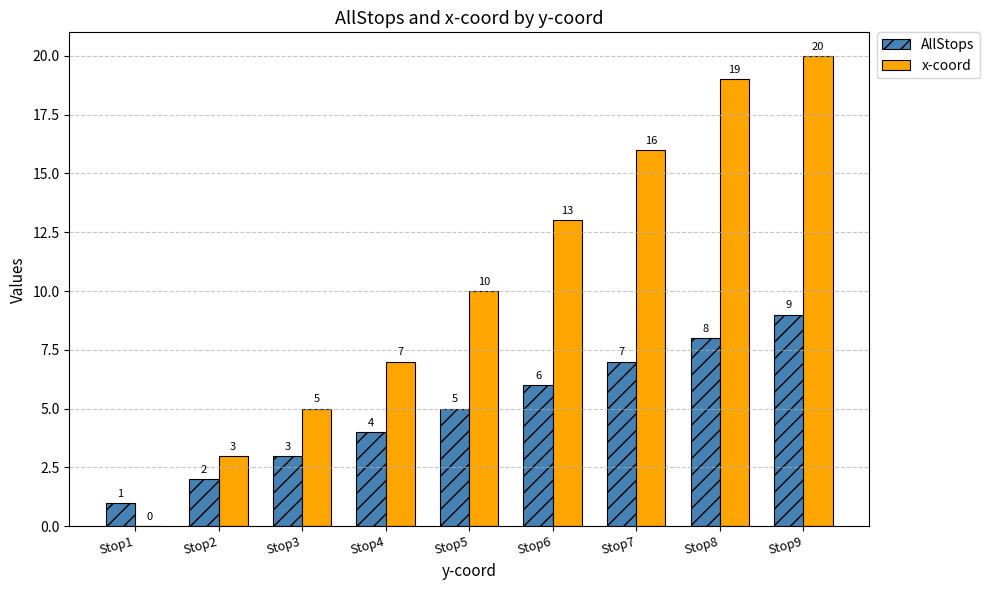

At which category is the sum across all series the highest?

Stop9